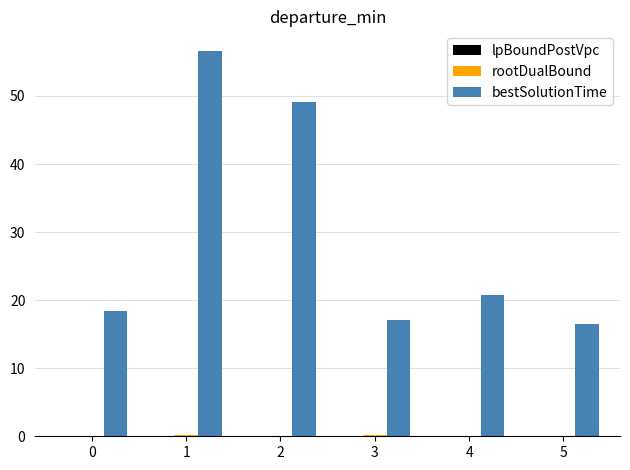

Which series changed the most between 2 and 5?

bestSolutionTime